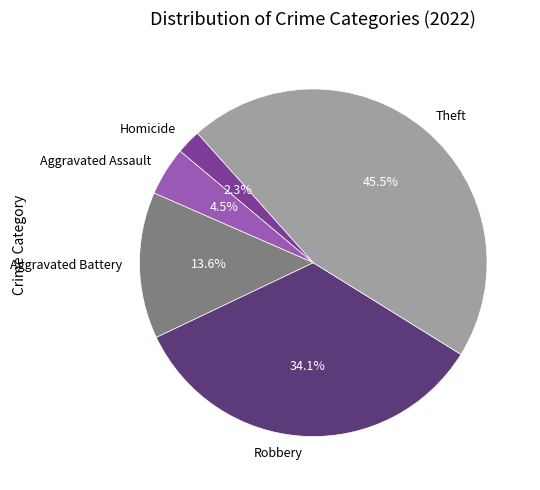

How many segments does this pie chart have?

5